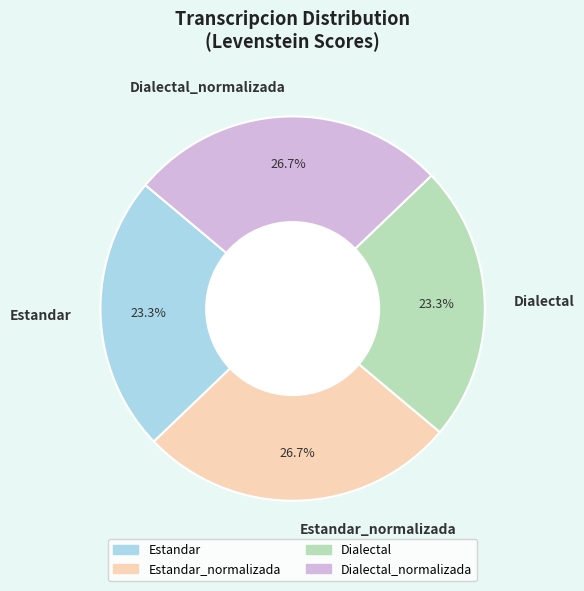

Does any single category account for the majority?

No